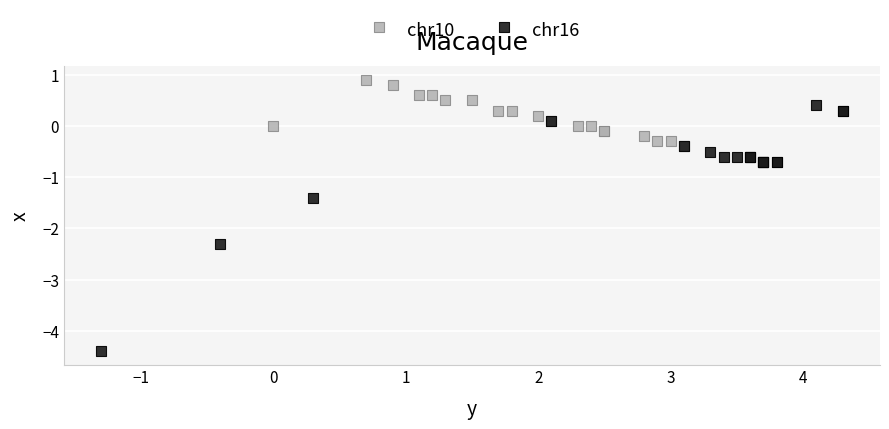

Which series has the largest Y range (max minus min)?

chr16